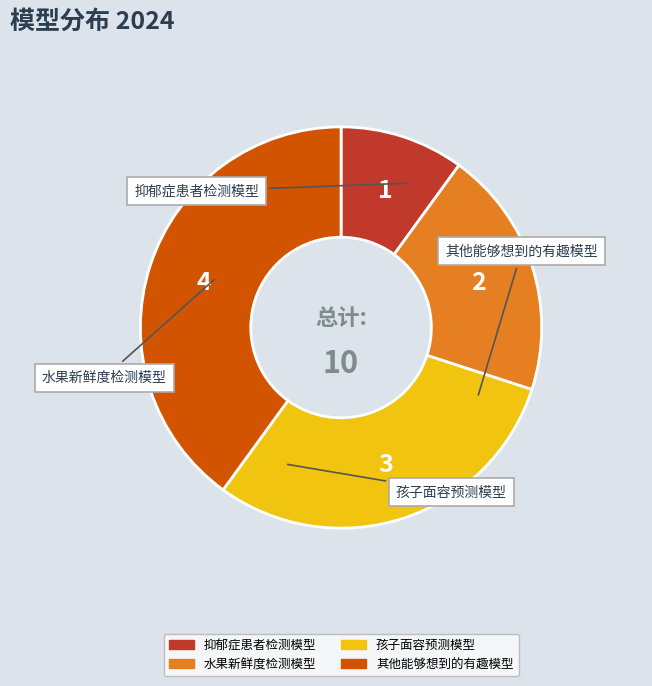

What is the largest slice in the pie chart?

其他能够想到的有趣模型